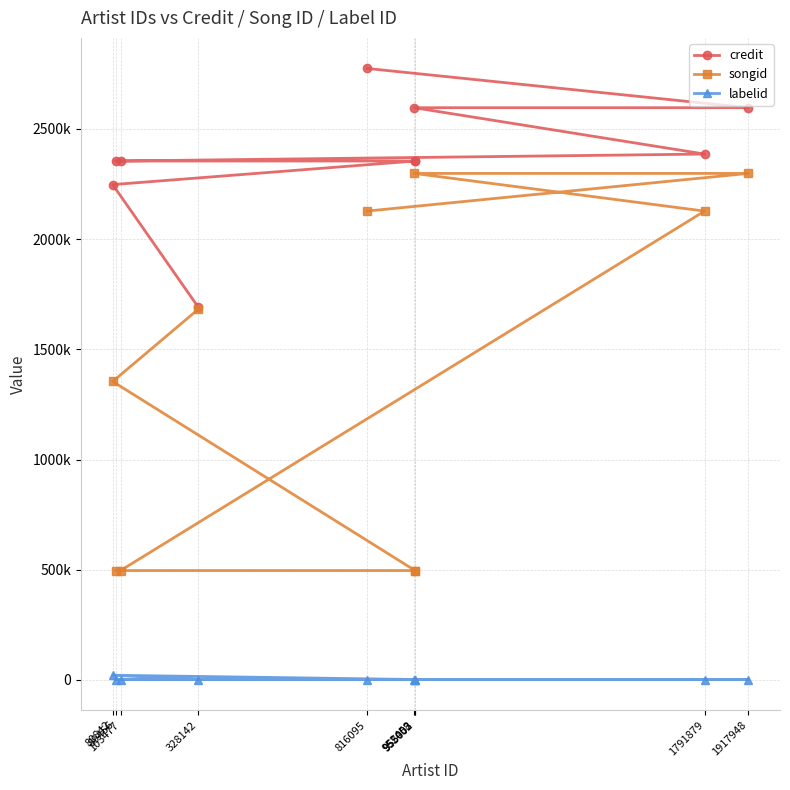

The labelid series shows 2195 at 1917948. True or false?

True